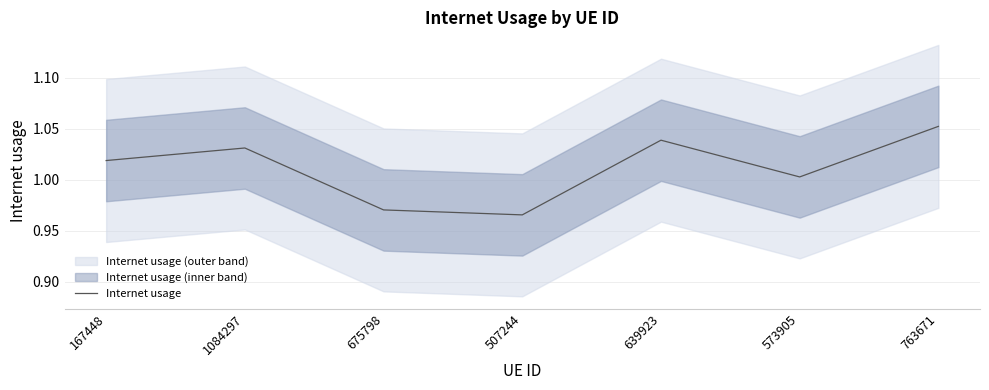

At which category does the data reach its first local valley?

507244